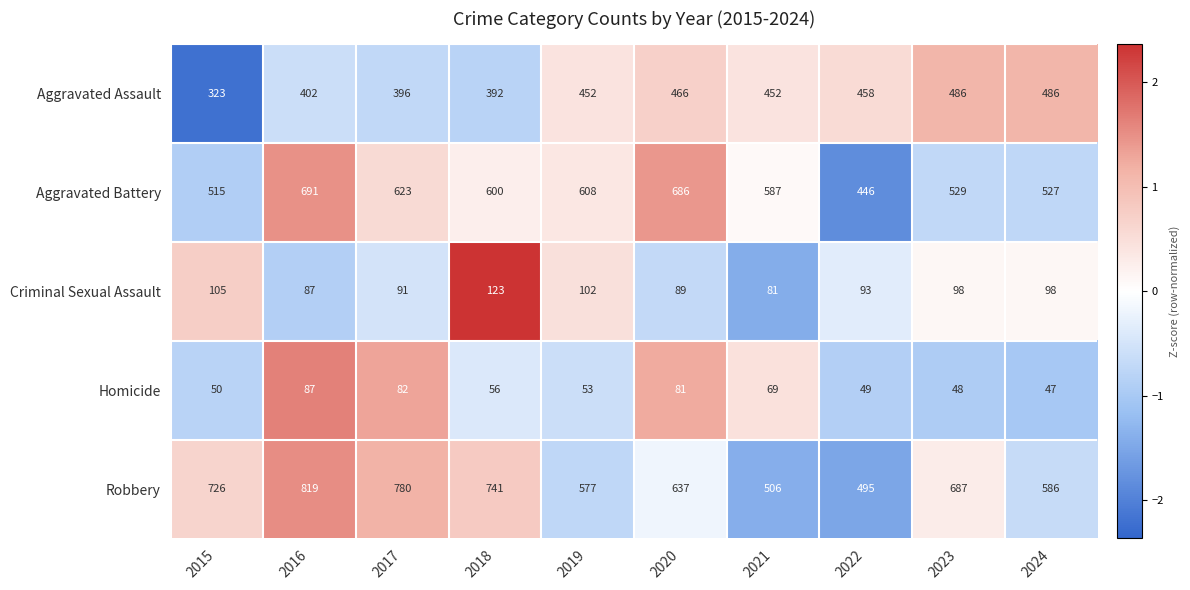

True or false: Aggravated Battery has a value of 446 at 2022.

True